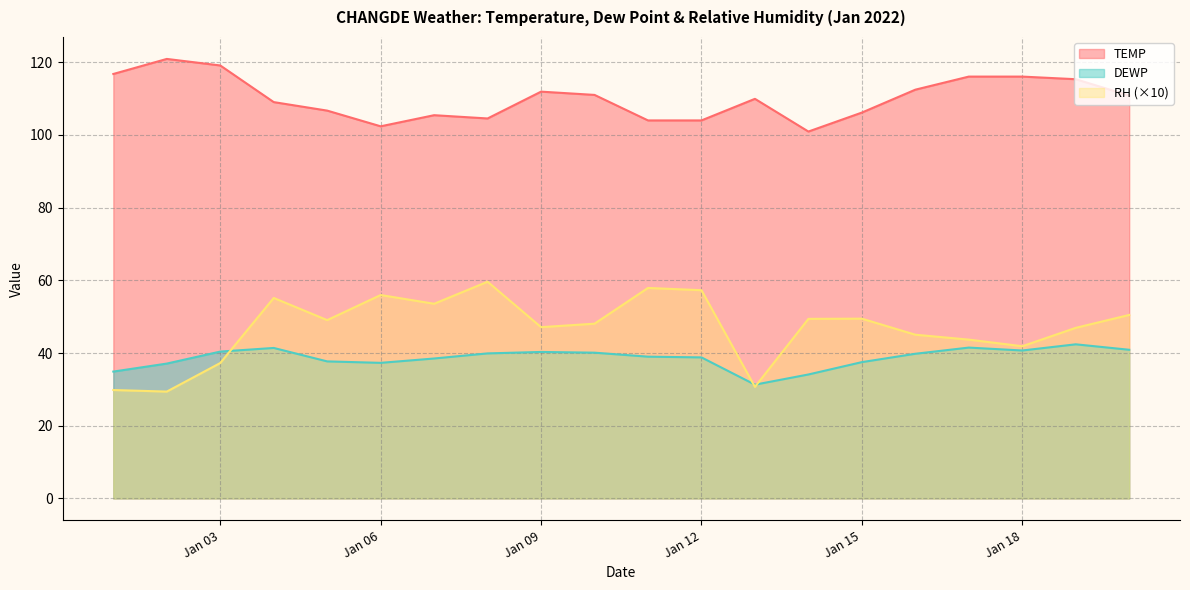

List the series in order of their peak value, highest first.

TEMP, RH (×10), DEWP